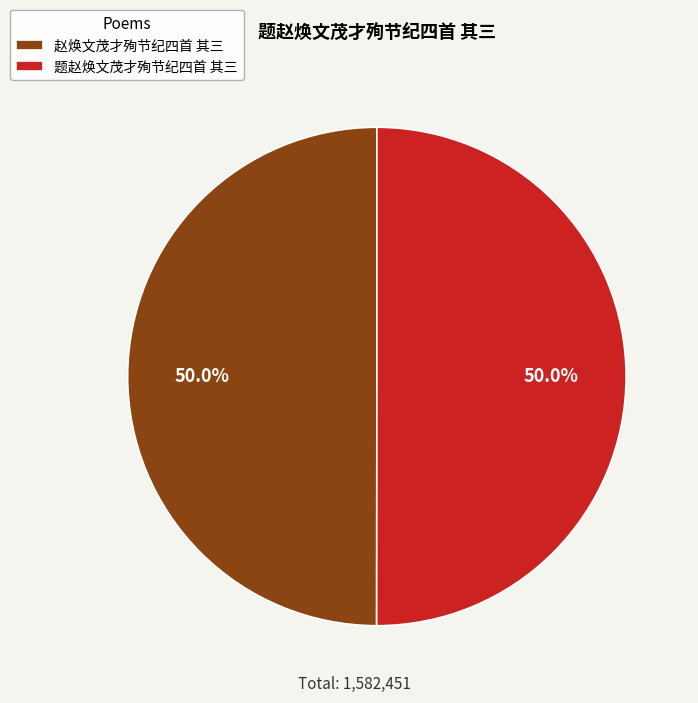

Count the number of slices in the pie.

2